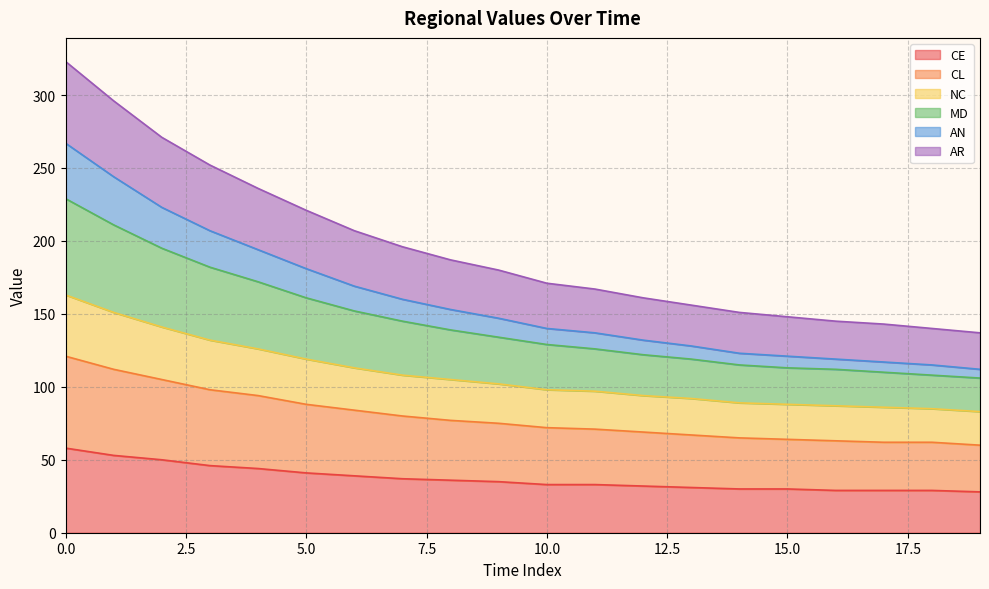

What is the lowest value of the CE series?

28